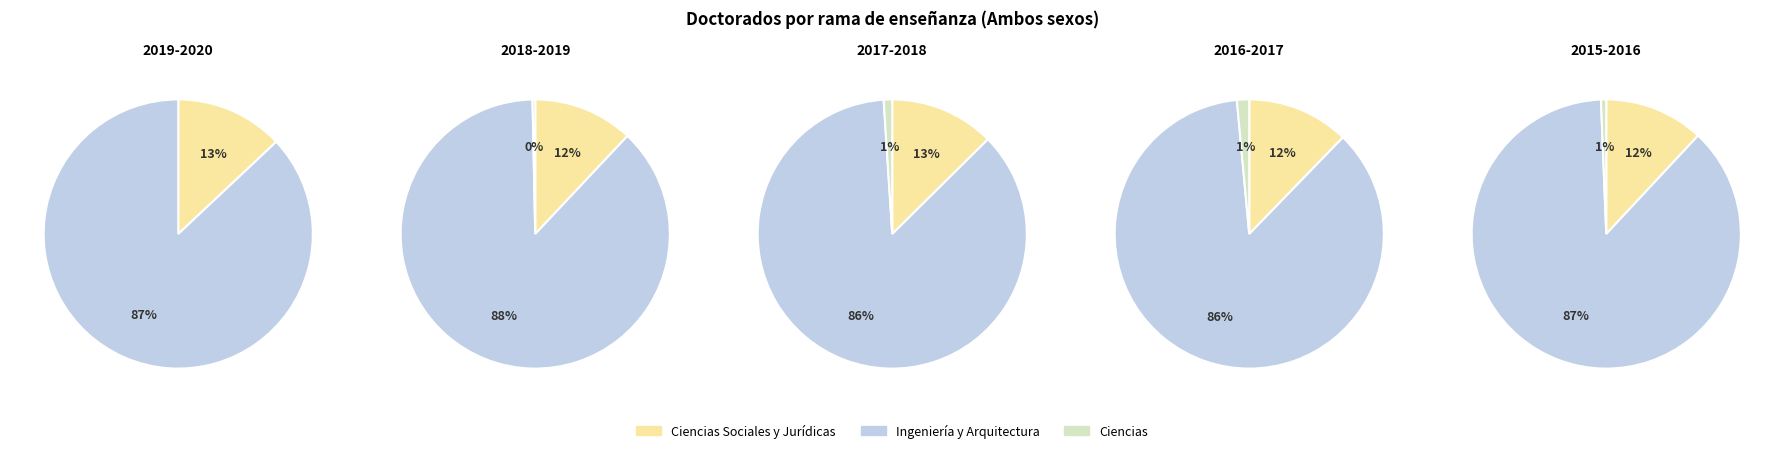

Which category has the biggest portion of the pie?

2018-2019